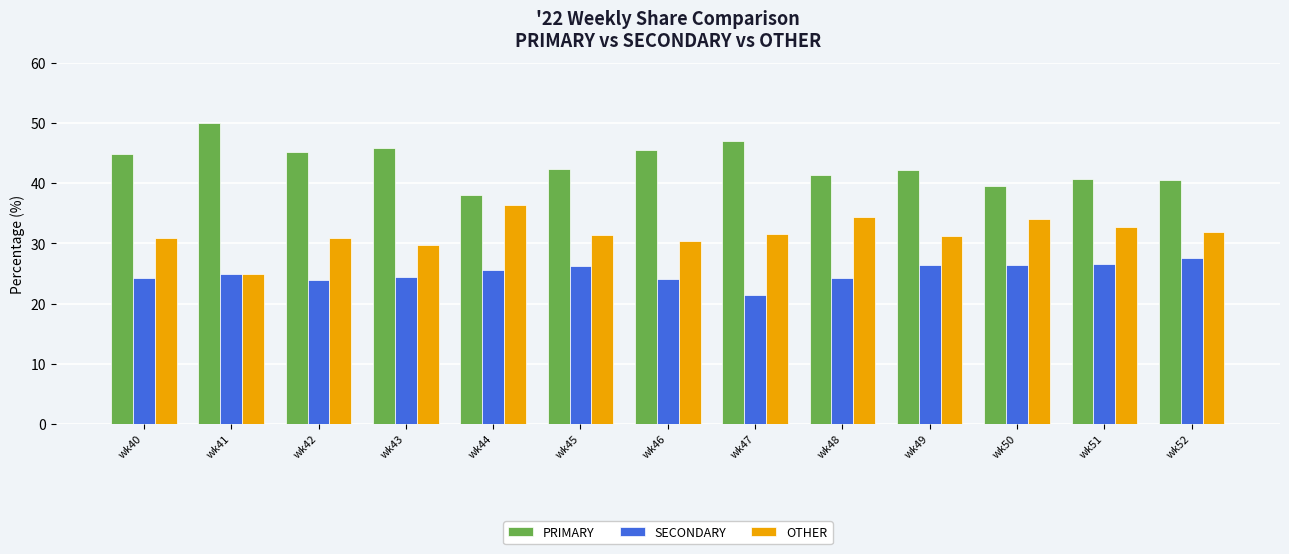

At which label does PRIMARY reach its minimum?

wk44